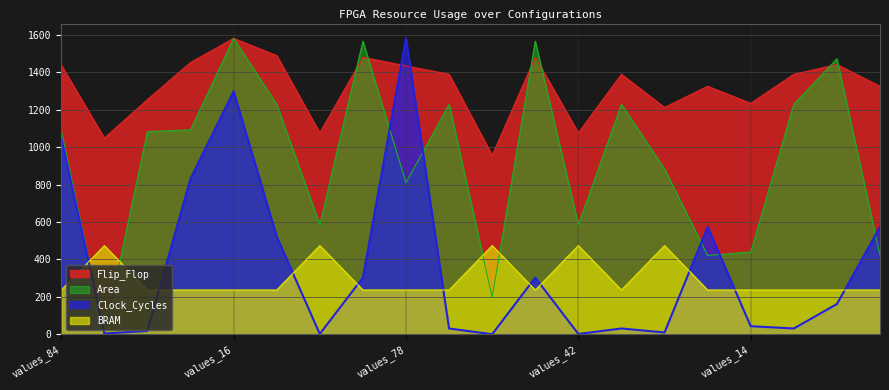

What is the label of the 14th point from the right?

values_90